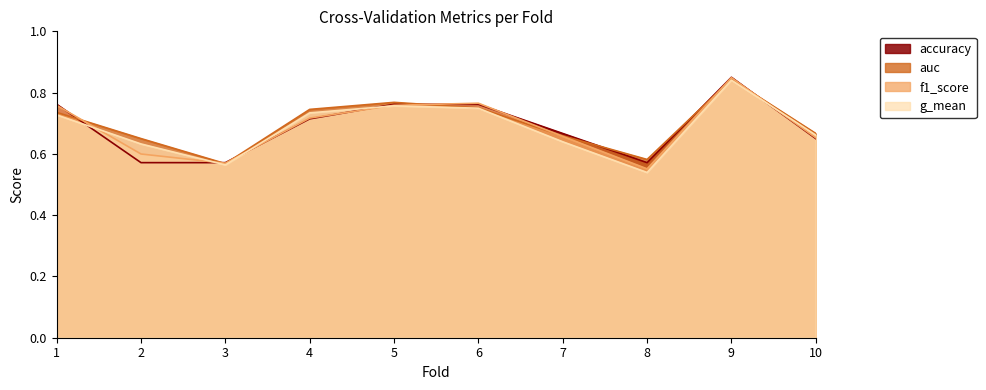

Between 6 and 3, which is larger?

6